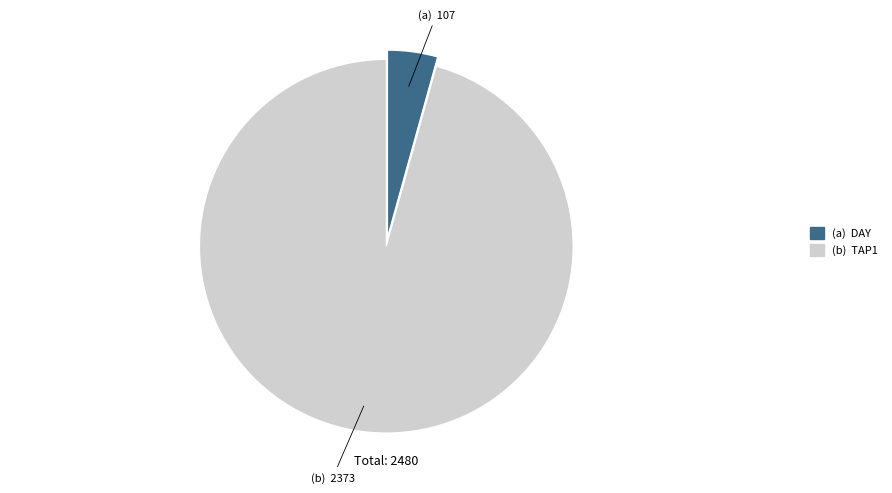

Is there any slice that represents more than half of the pie?

Yes